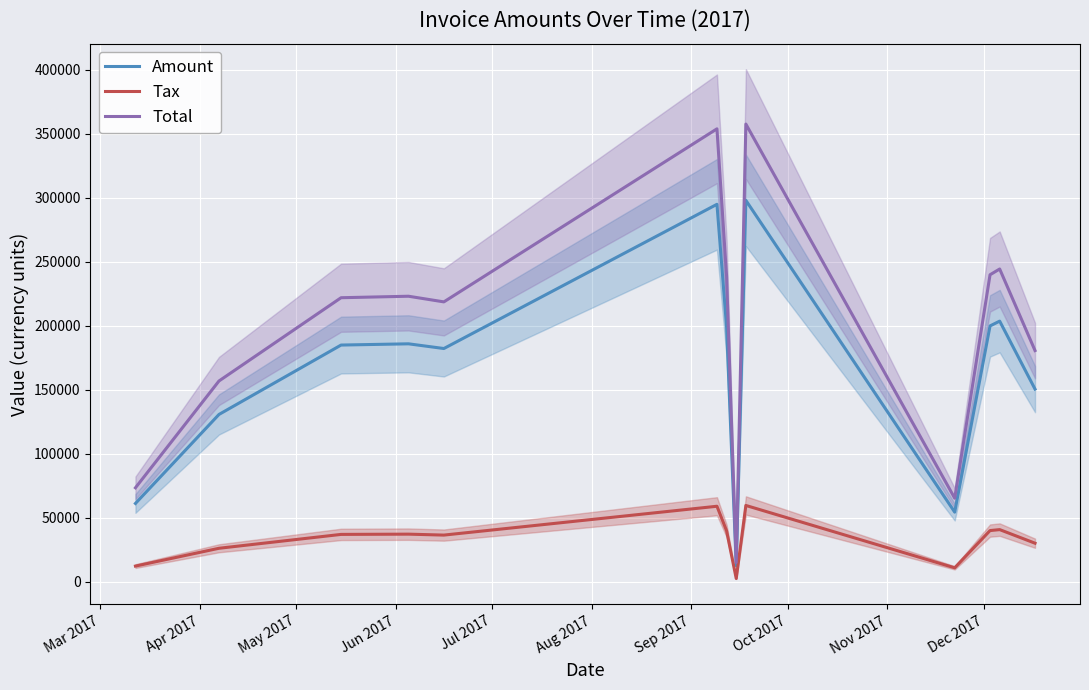

True or false: Amount and Tax intersect in this chart.

False